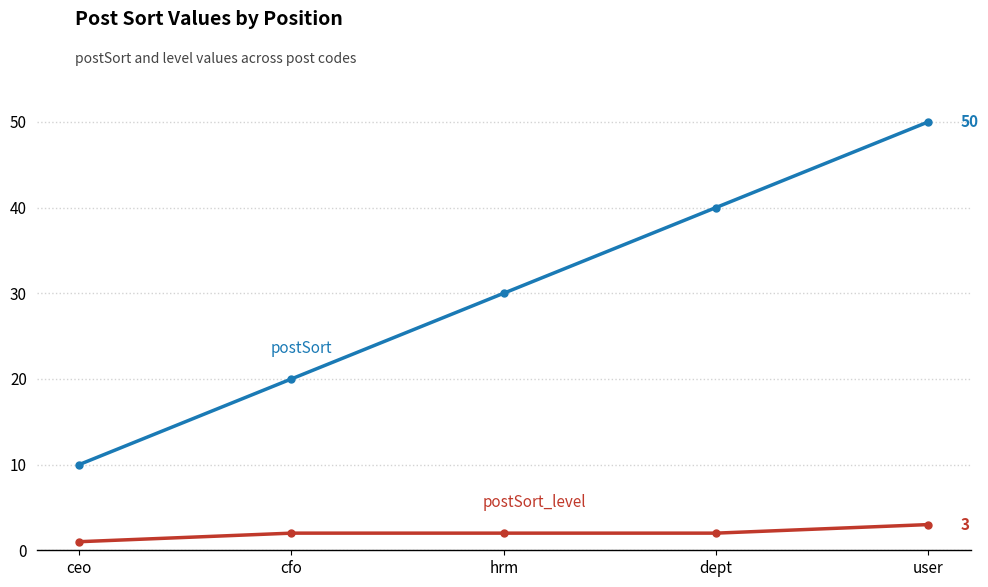

Reading right to left, transcribe all the data shown in this chart.

postSort: 50	40	30	20	10
postSort_level: 3	2	2	2	1